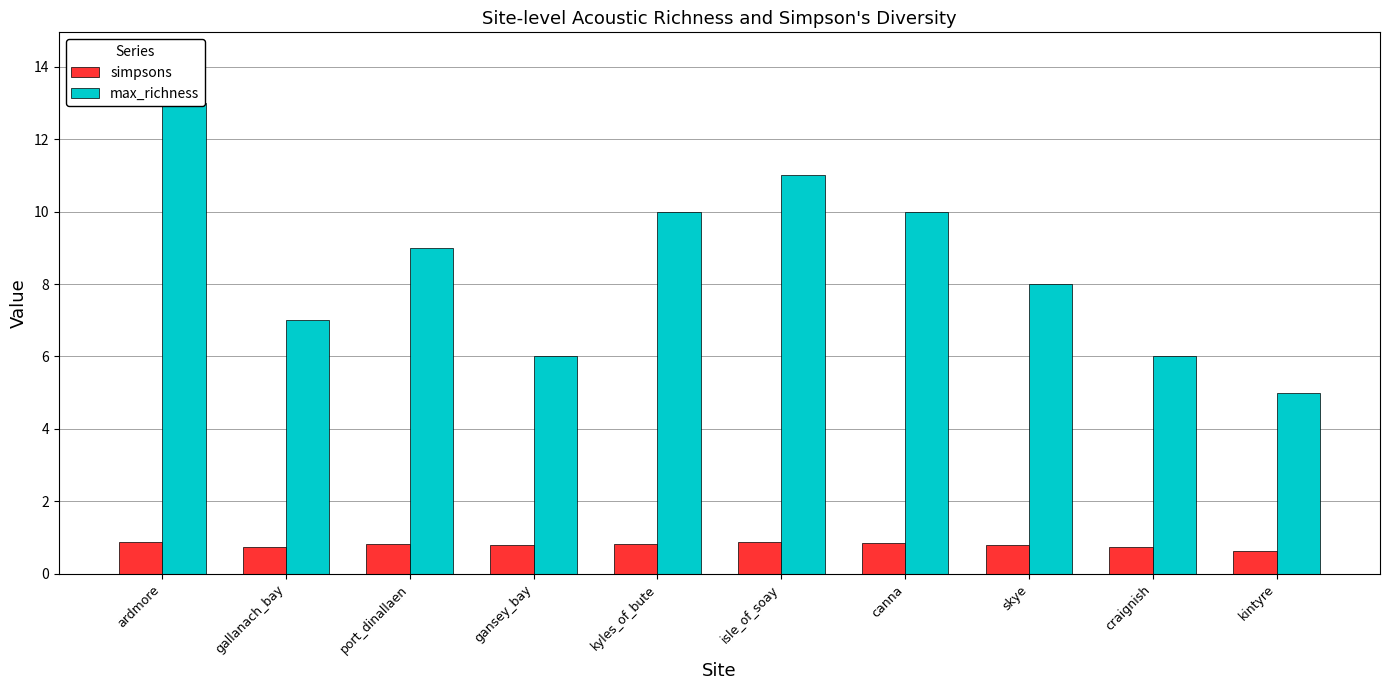

How many simpsons values are between 0 and 1?

10